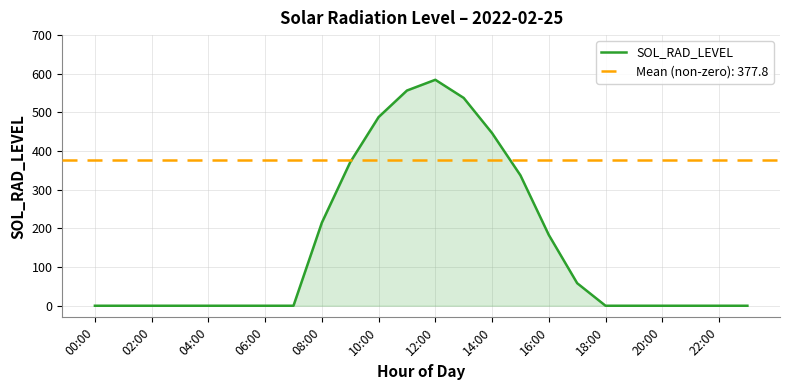

What is the maximum value shown in the chart?

584.5